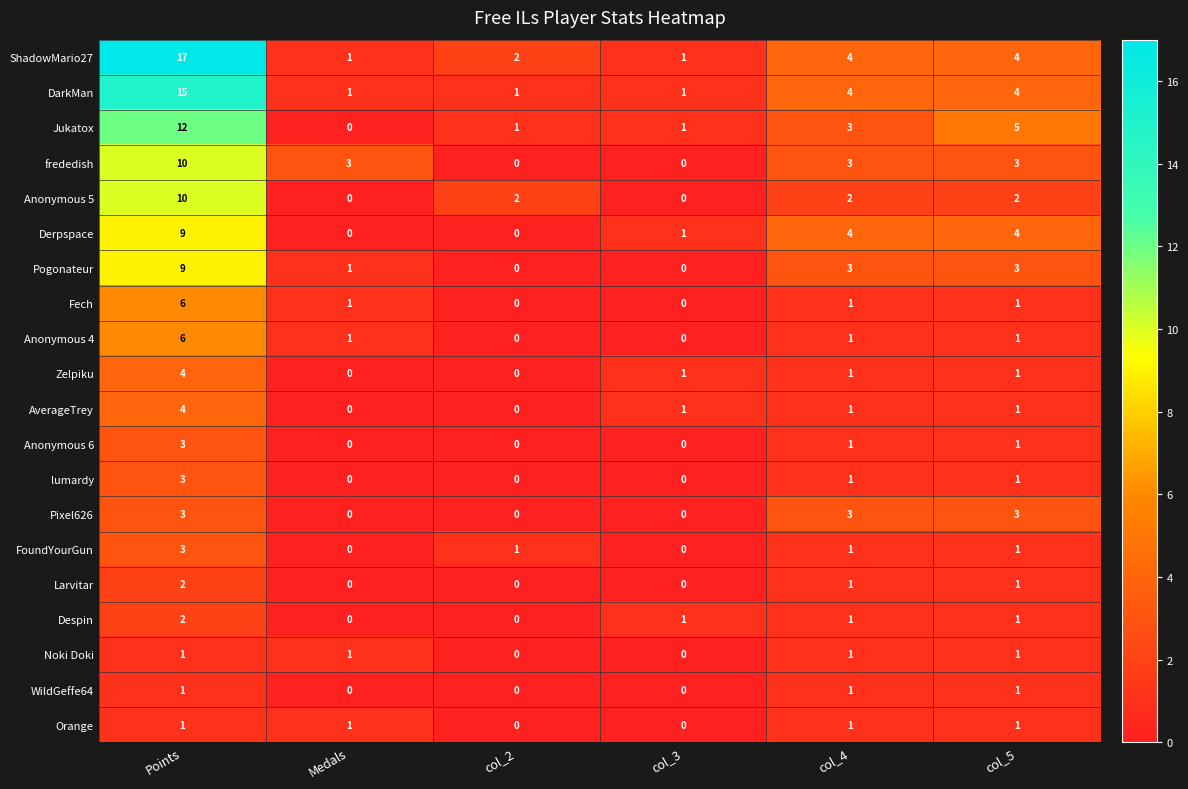

Between Medals and col_3, which series saw the biggest shift?

frededish